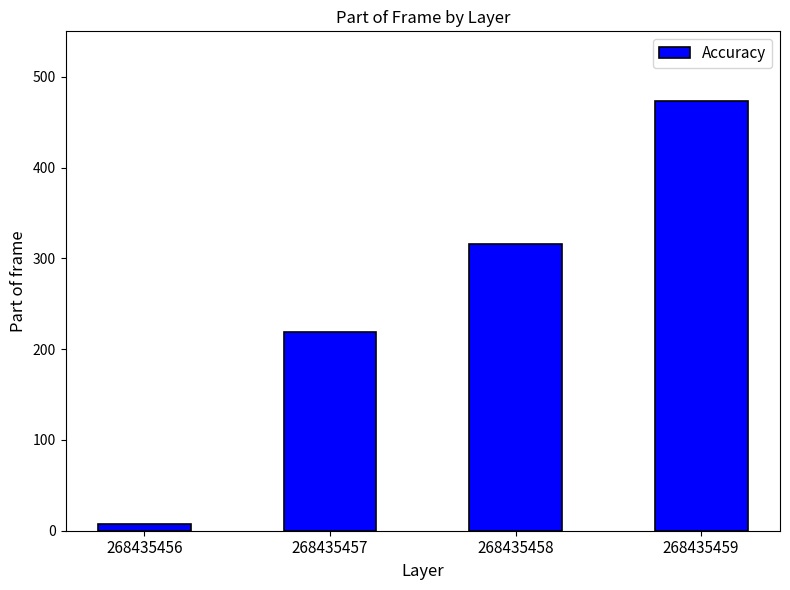

Reading right to left, list all the values displayed in this chart.

268435459=473.0	268435458=316.2	268435457=218.6	268435456=7.0